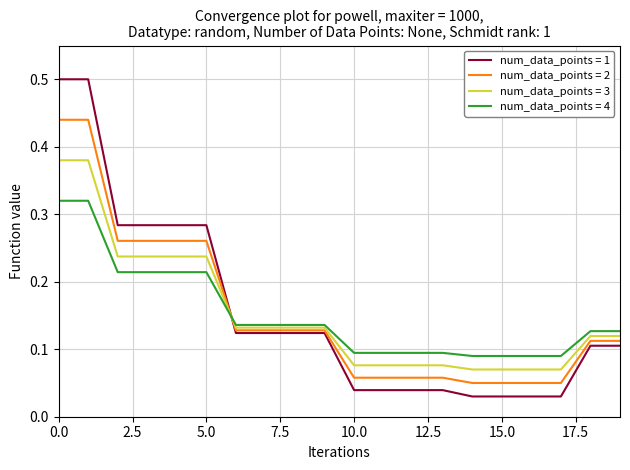

What is the highest value of the num_data_points = 1 series?

0.5